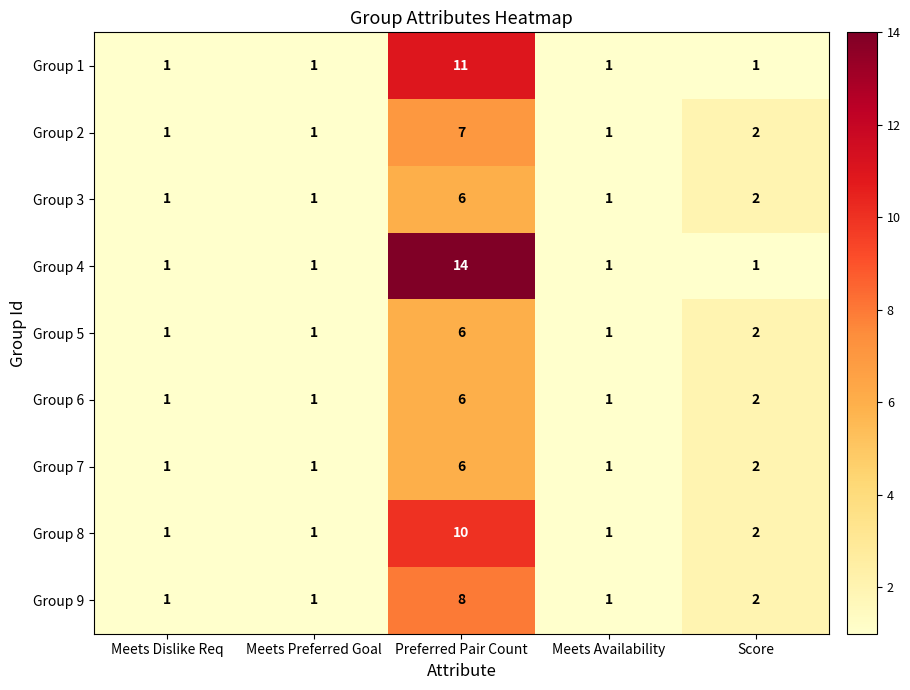

What is the maximum value shown in the chart?

14